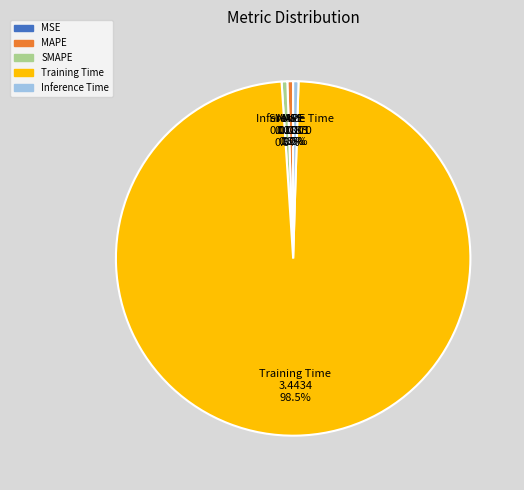

What is the largest slice in the pie chart?

Training Time